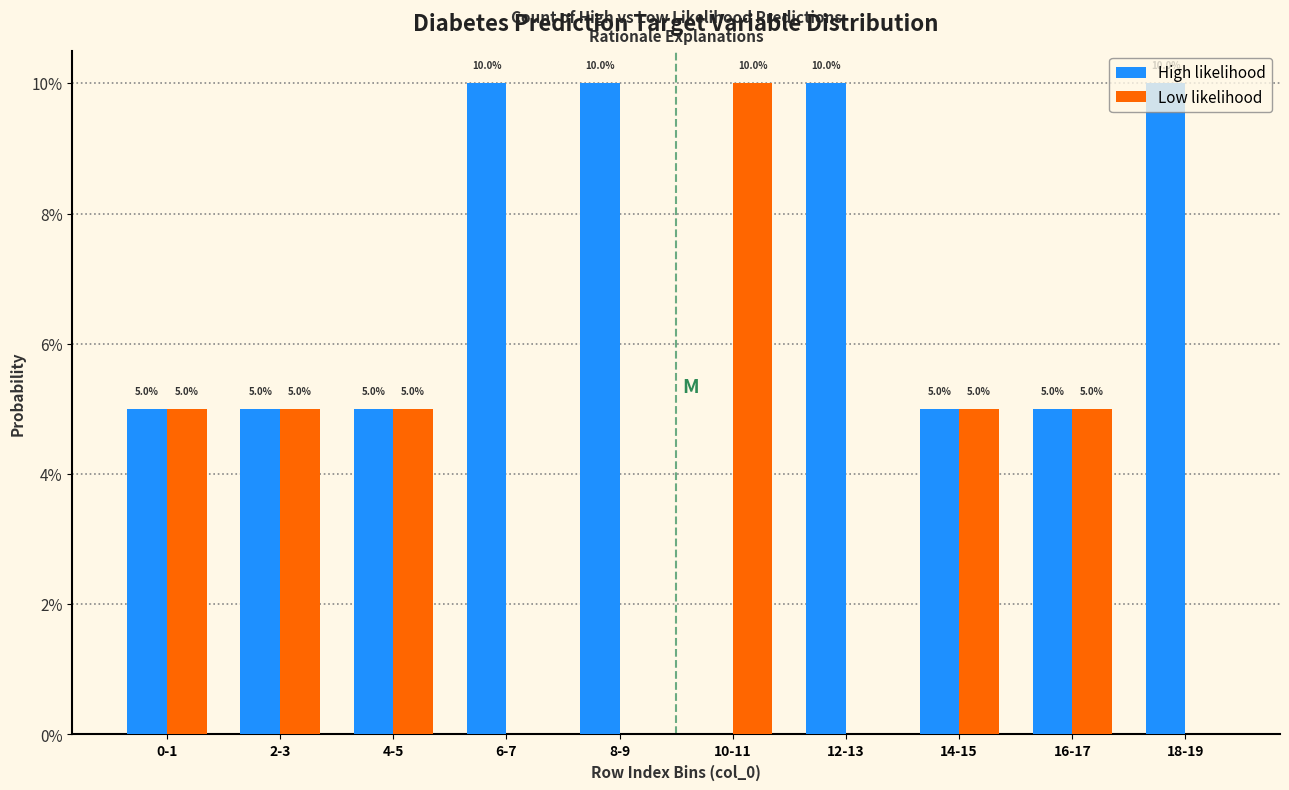

Are the bars grouped side by side (vs. stacked)?

Yes